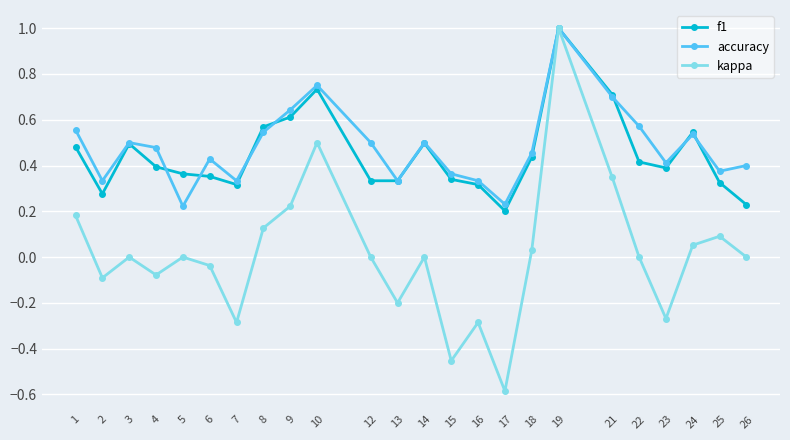

At which label does f1 reach its peak?

19